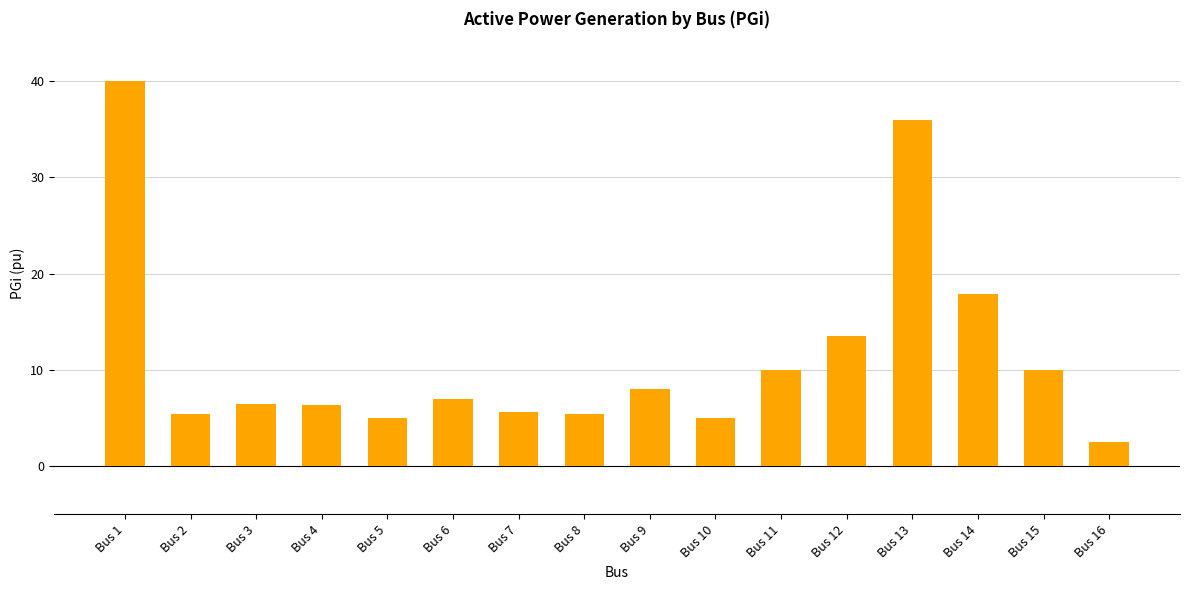

Which category has the lowest value across all series?

Bus 16